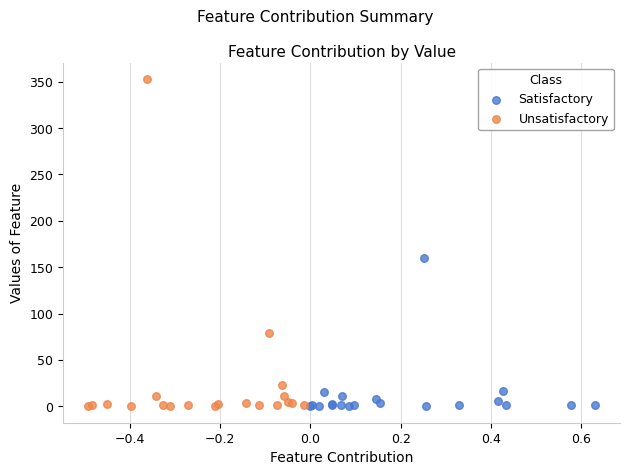

Which series reaches the maximum Y coordinate?

Unsatisfactory